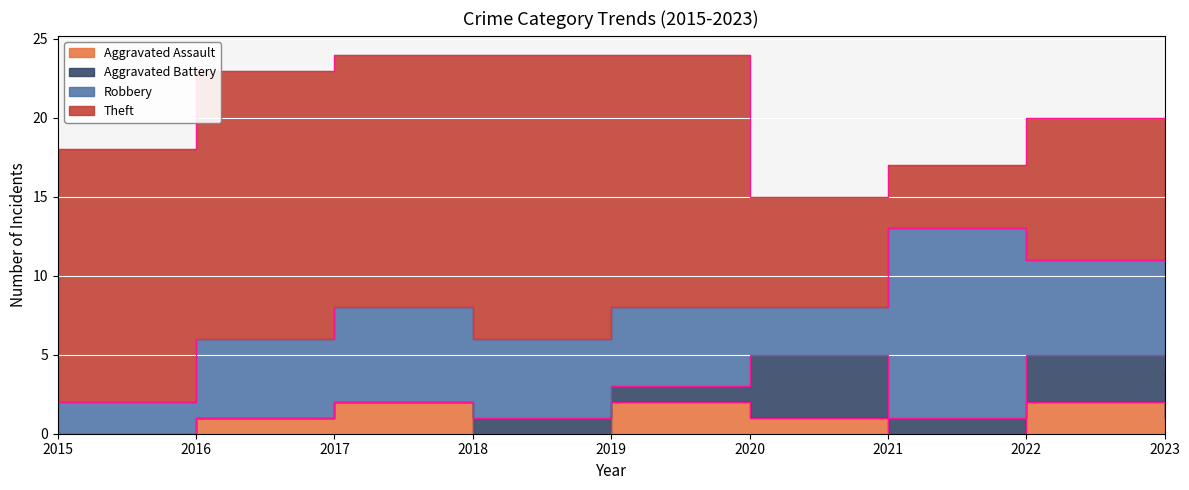

What are all the series names shown in the legend?

Aggravated Assault, Aggravated Battery, Robbery, Theft